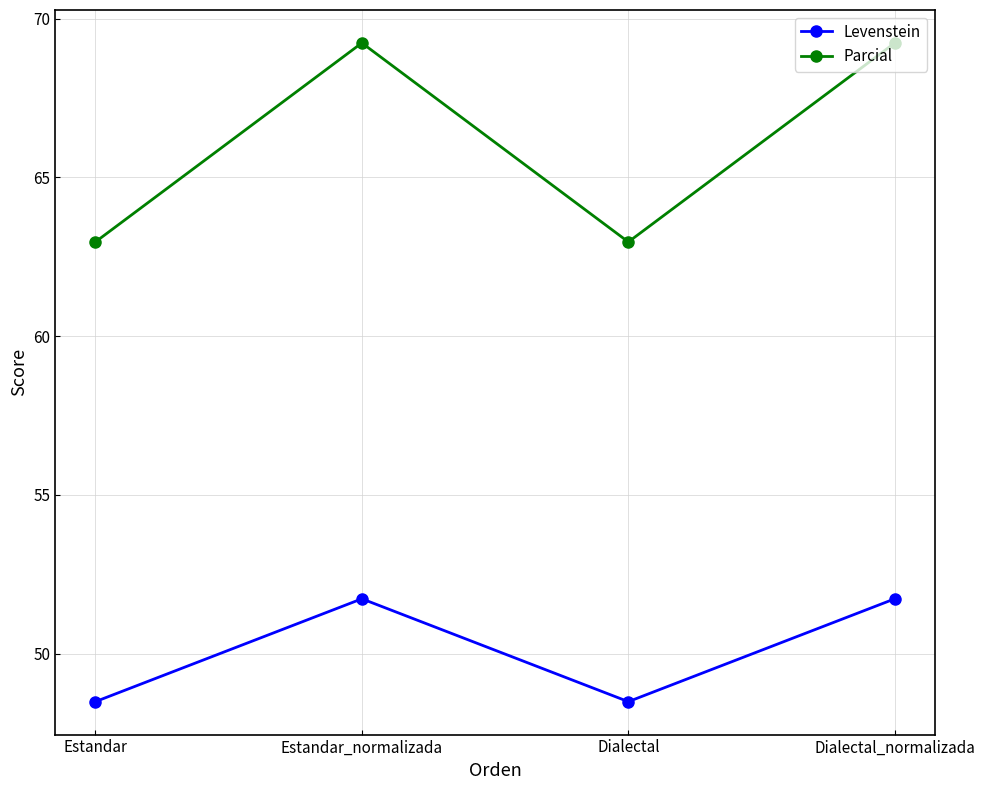

How many data points in Levenstein are less than 51?

2